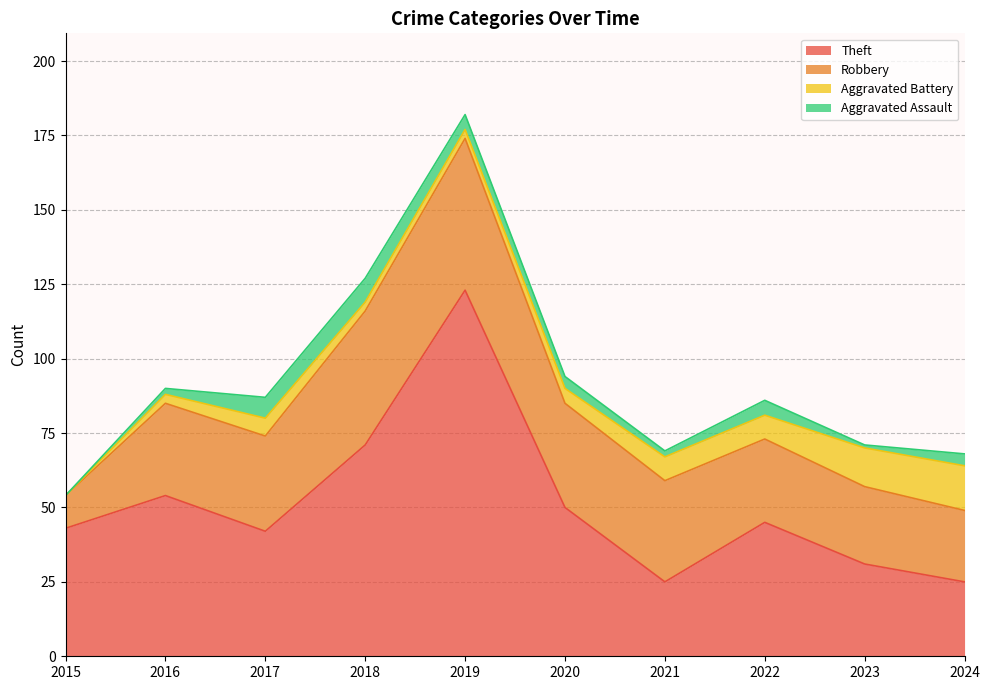

At which label is Robbery closest to 31?

2016